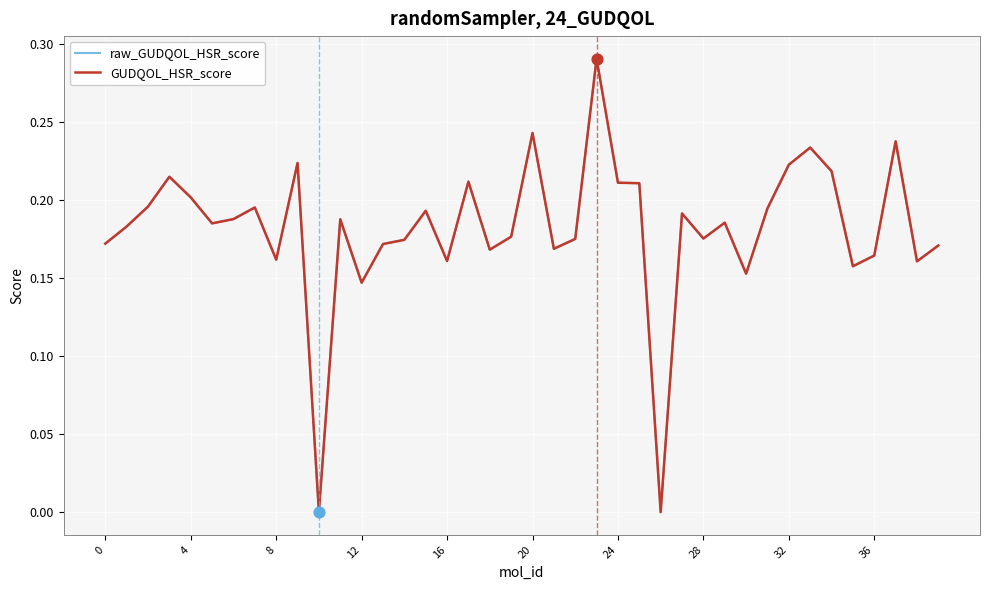

Which series has the widest spread of values?

GUDQOL_HSR_score